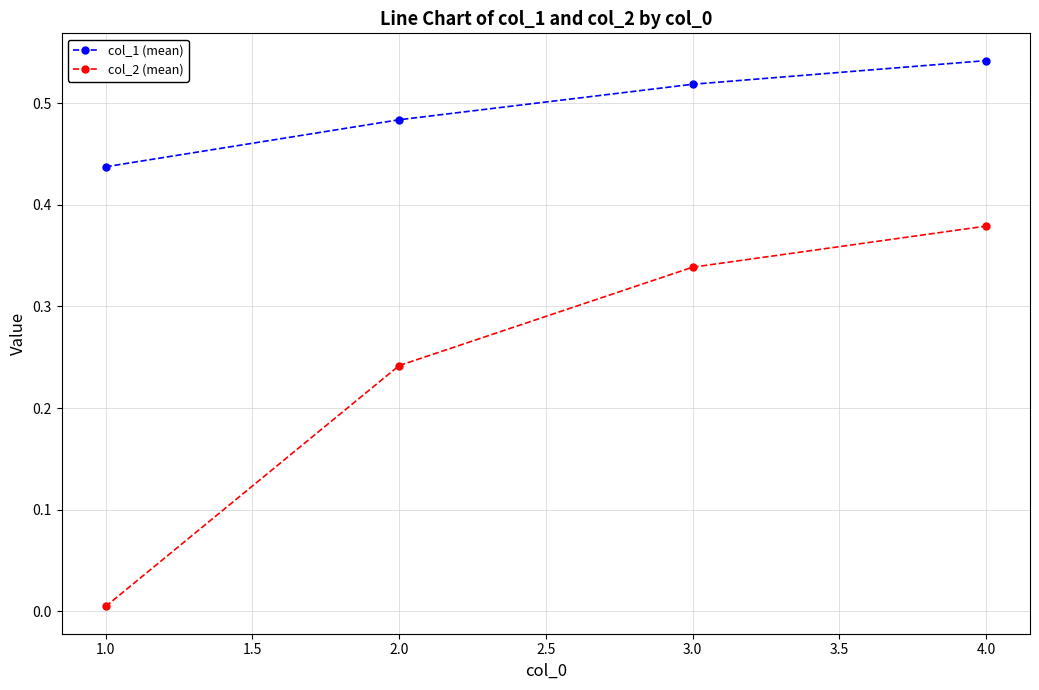

List the series in order of their overall mean, lowest first.

col_2 (mean), col_1 (mean)